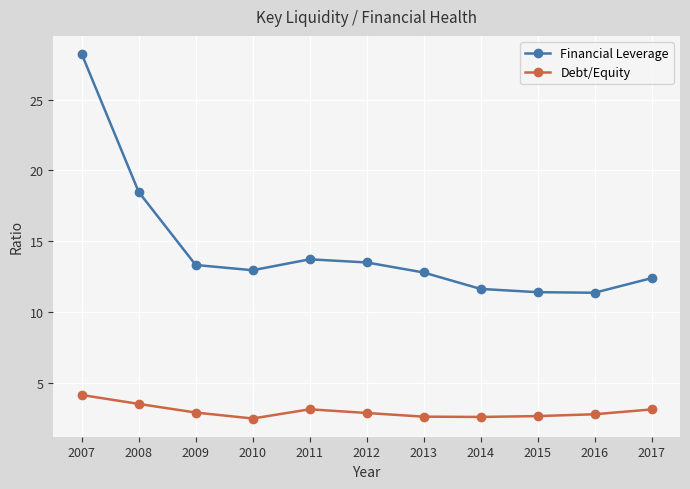

At which label does Financial Leverage first exceed 12?

2007